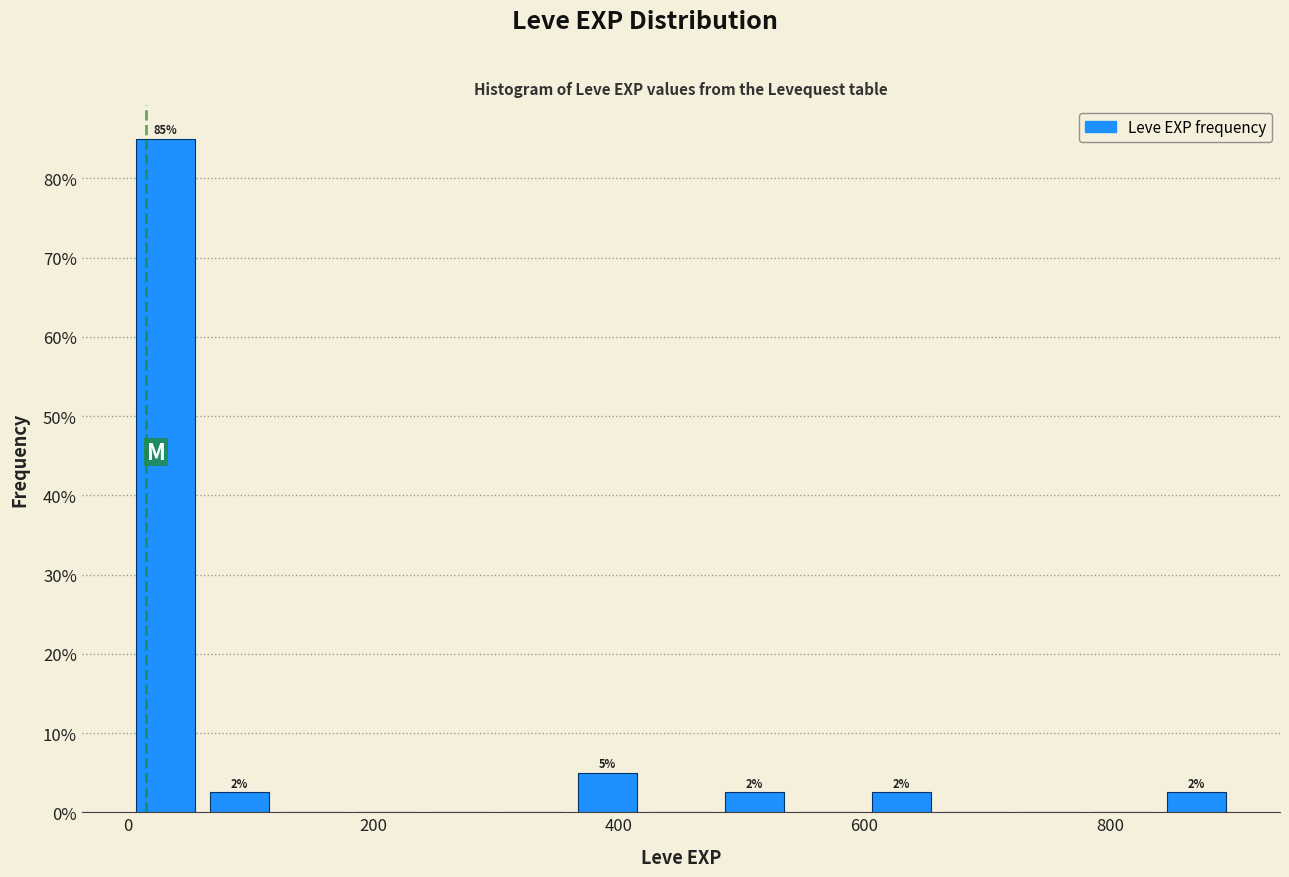

Around what value on the x-axis is the tallest bar? Give the approximate position of its centre, as read against the axis.

40